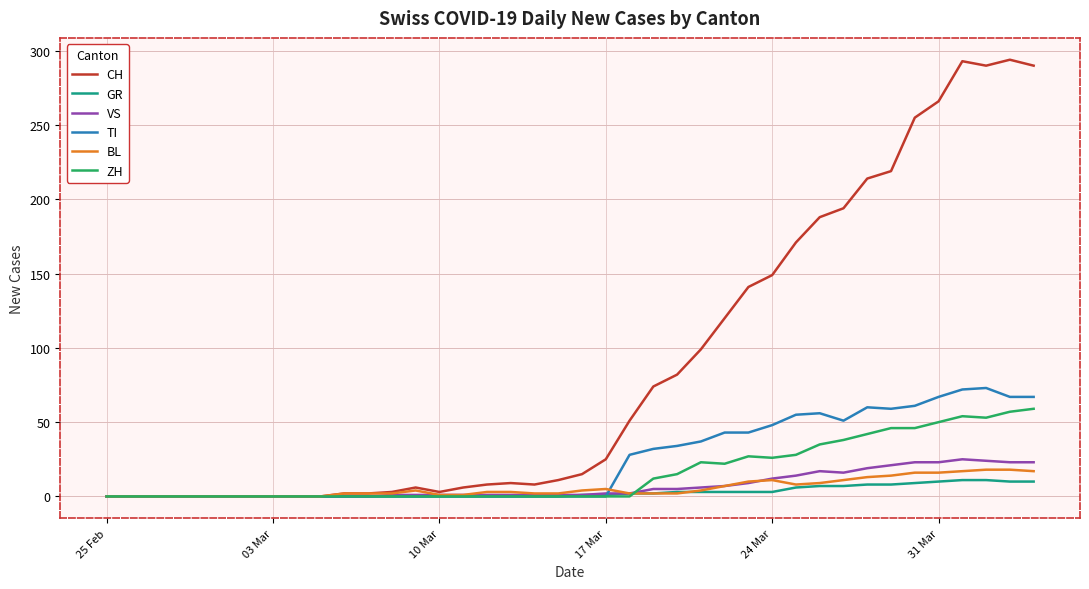

What is the highest value of the CH series?

294